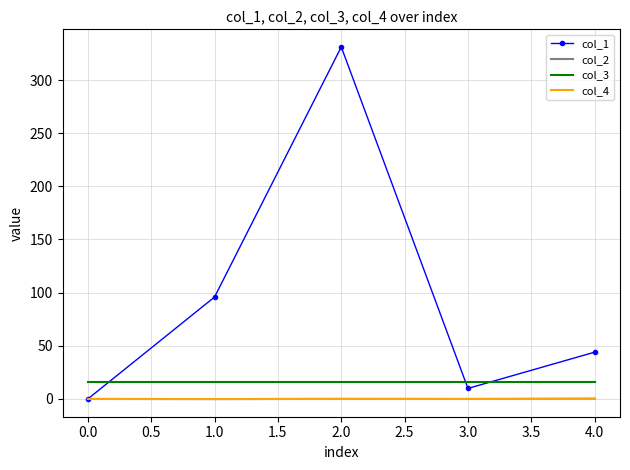

Which series has the largest range (max minus min)?

col_1